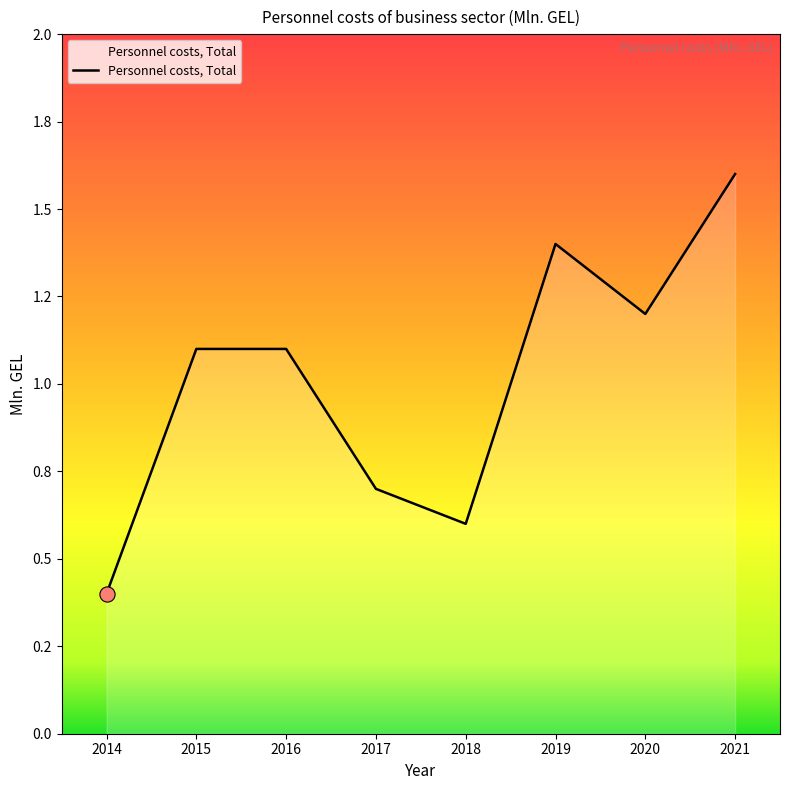

What is the ratio of the value at 2015 to the value at 2020?

0.9